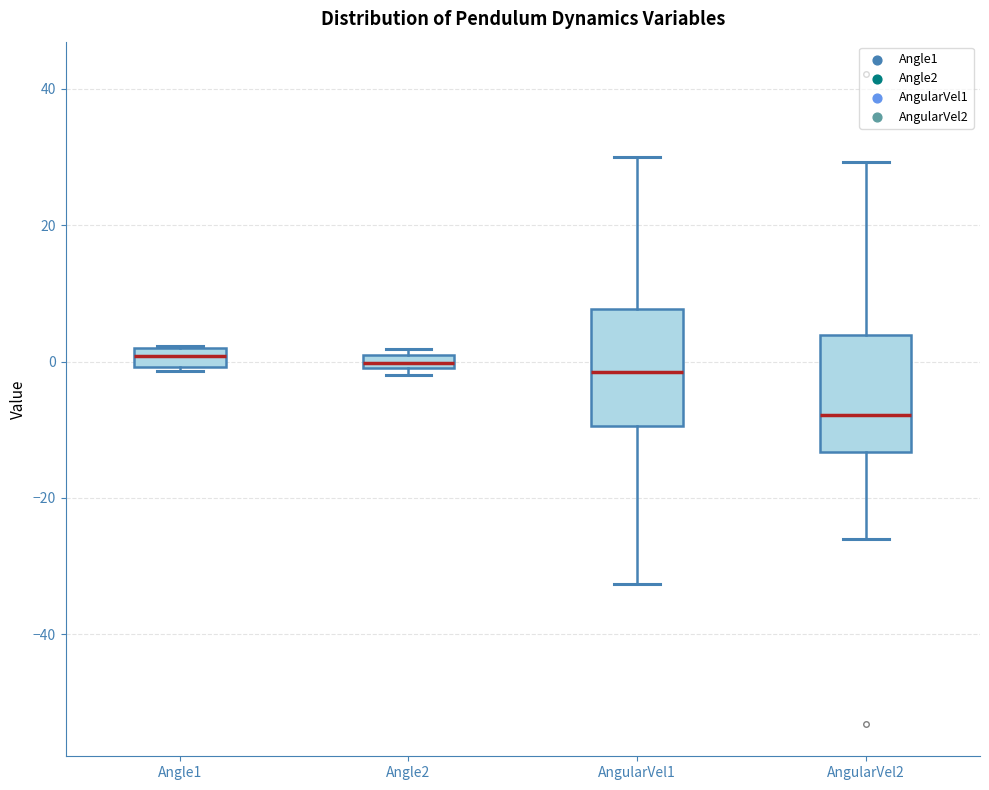

Where is the upper edge of the box for Angle1 on the y-axis? The values are not printed on the chart, so give them approximately, as read against the axis.

2